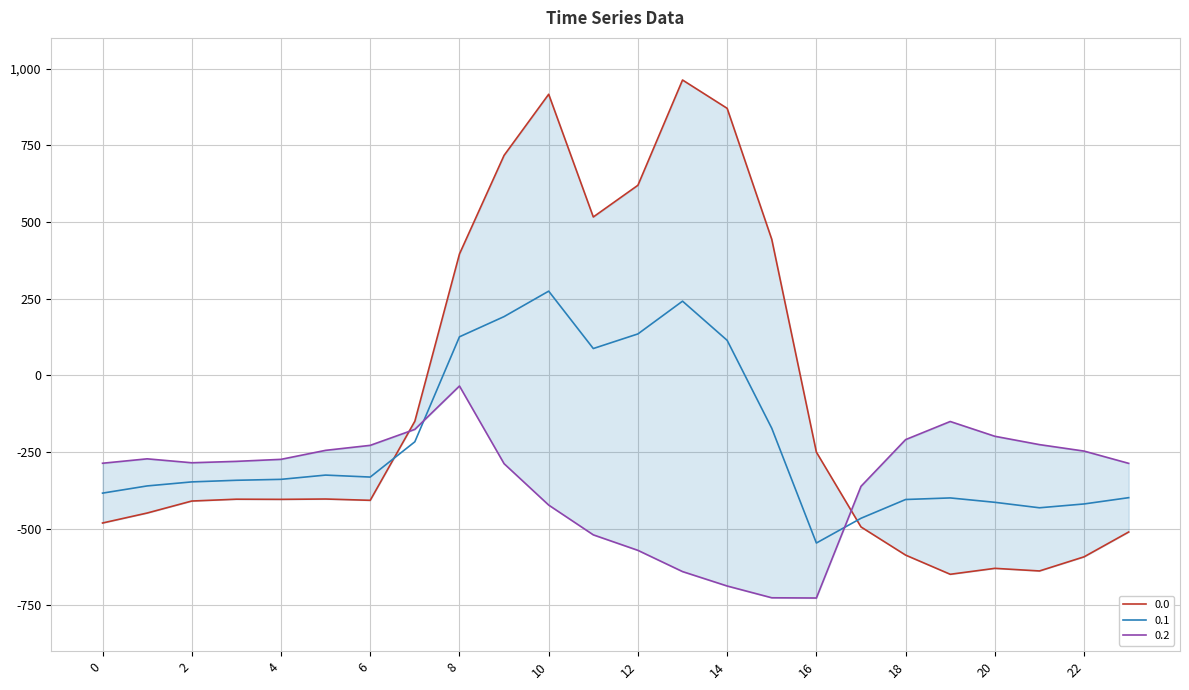

Is the value of 0.0 at 9 greater than the value of 0.2 at 7?

Yes